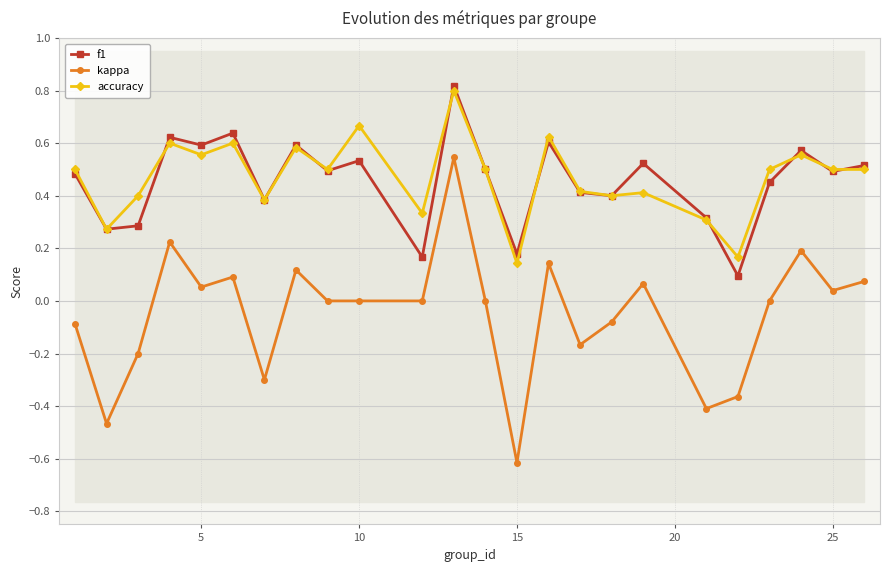

Is this an area chart (filled region under the line)?

No